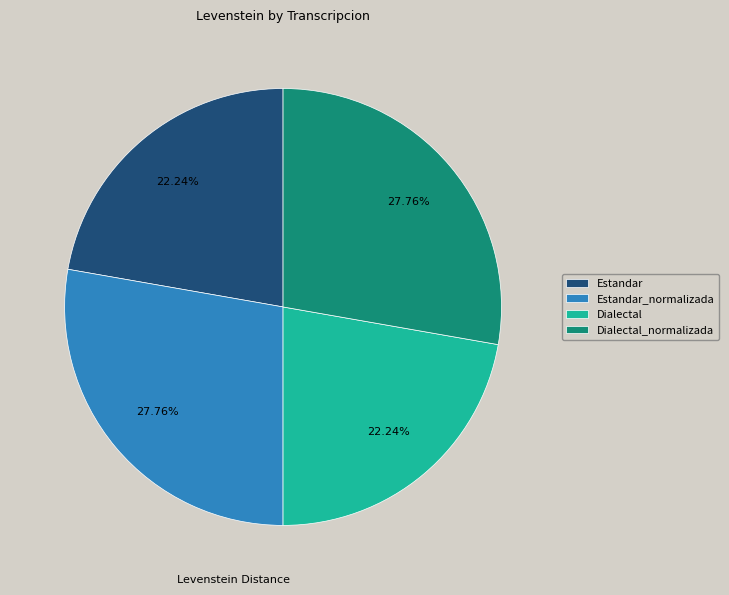

Is Estandar_normalizada the majority of the pie?

No